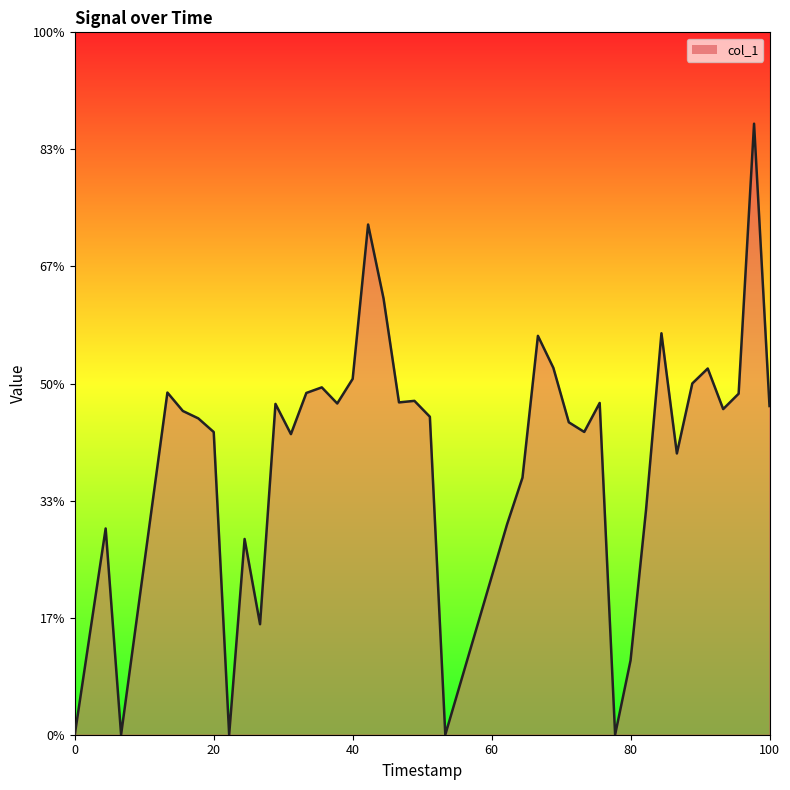

What is the difference between the maximum and minimum values?

5.2